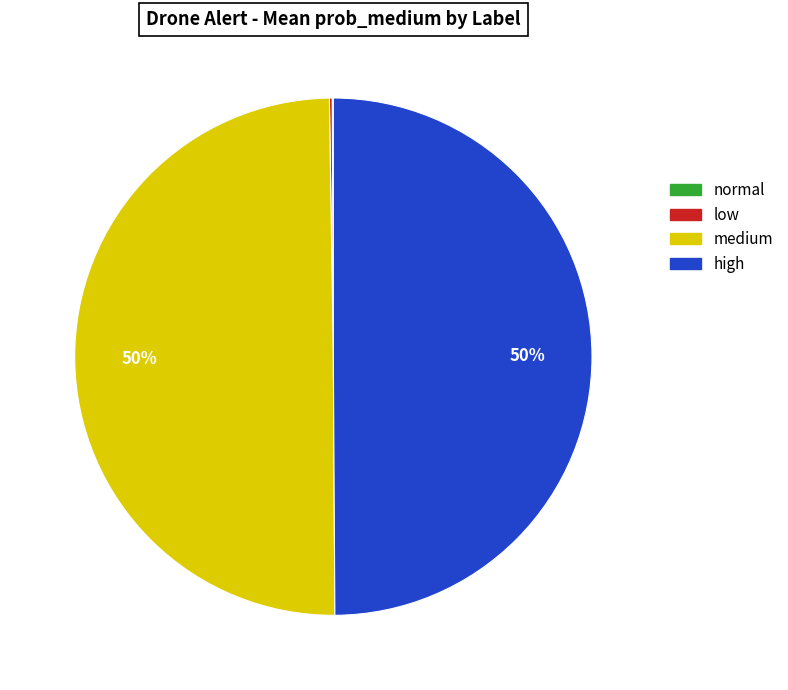

What percentage is the medium slice, to the nearest percent?

50%